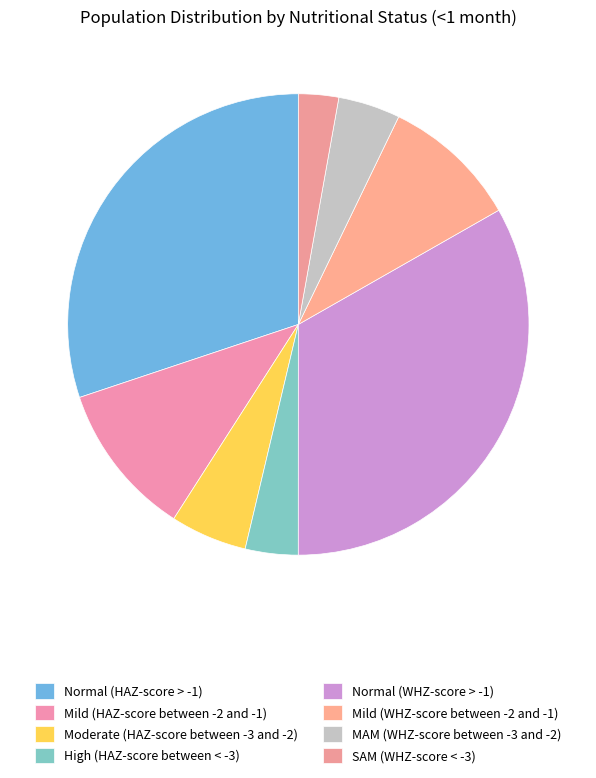

How many segments does this pie chart have?

8